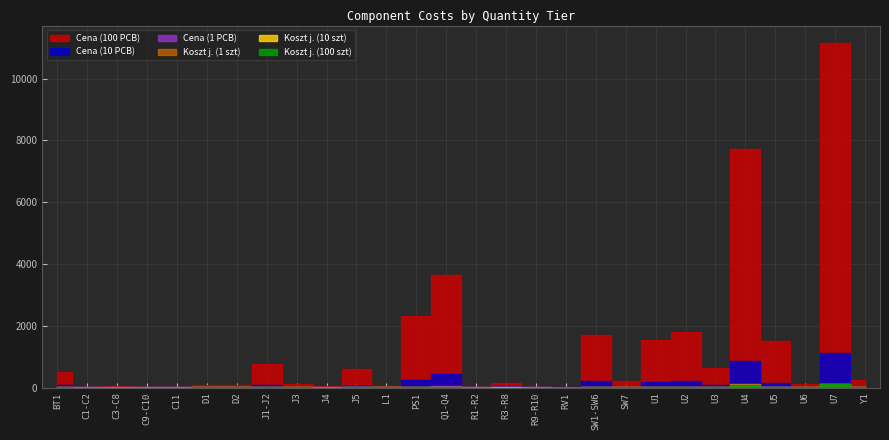

At which category is the sum across all series the highest?

U7